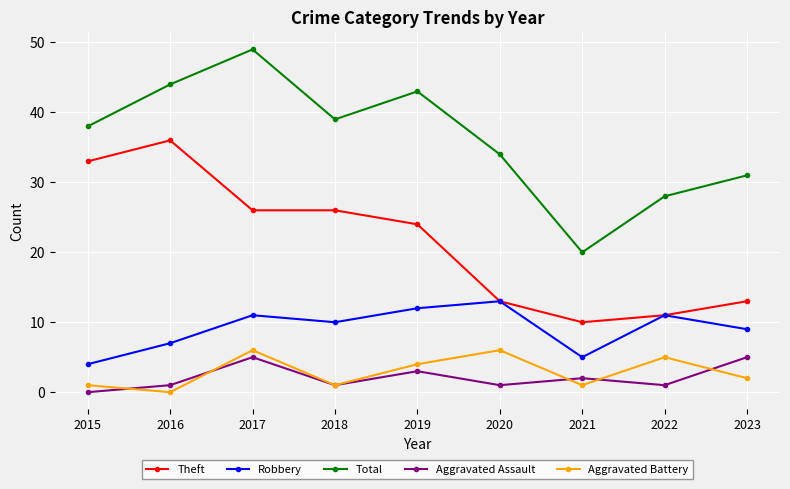

What are all the series names shown in the legend?

Theft, Robbery, Total, Aggravated Assault, Aggravated Battery